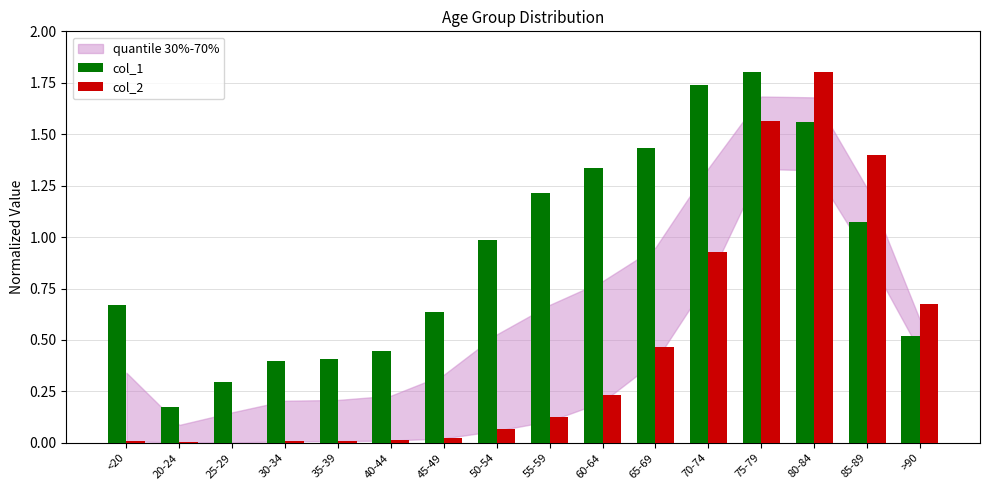

Between 50-54 and 65-69, which series saw the biggest shift?

col_1